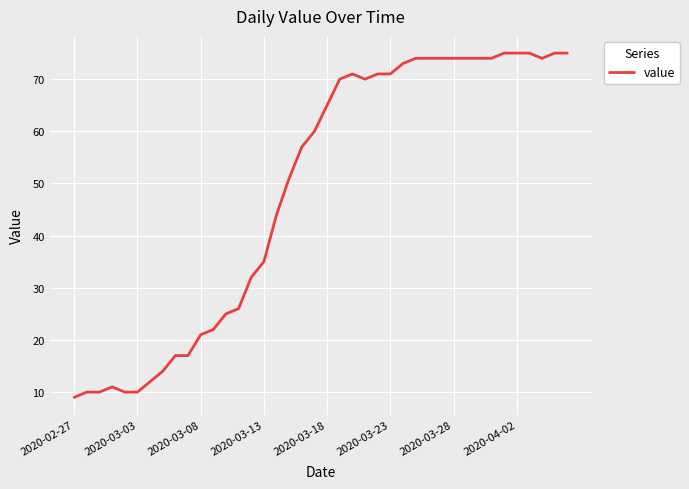

What is the difference between the maximum and minimum values?

66